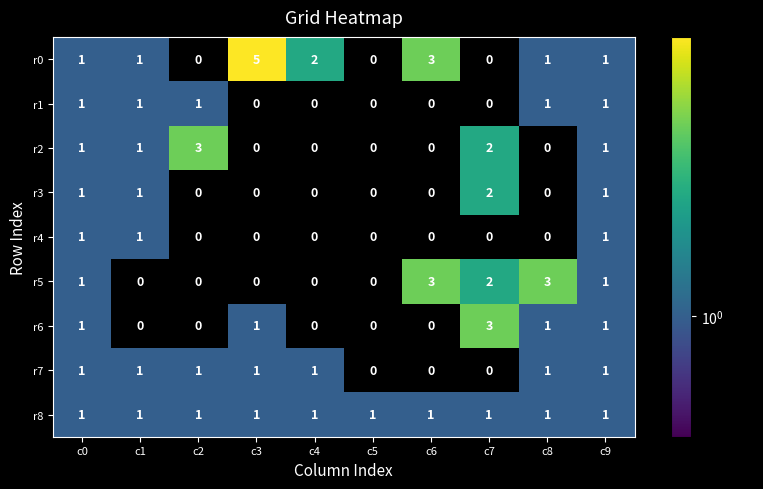

True or false: r0 has a value of 0 at c5.

True